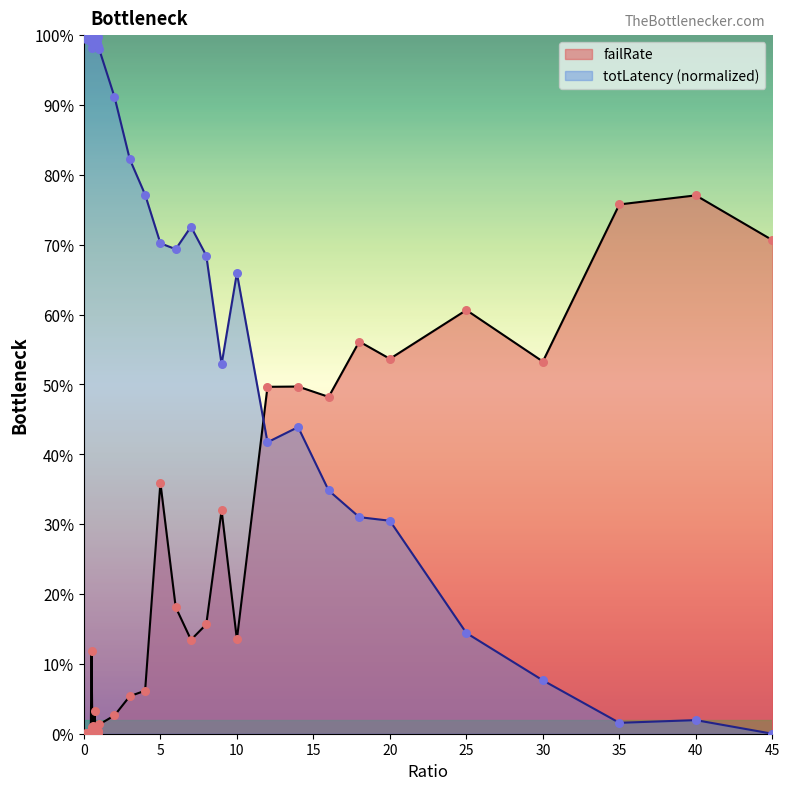

At how many categories does at least one series exceed 0?

40